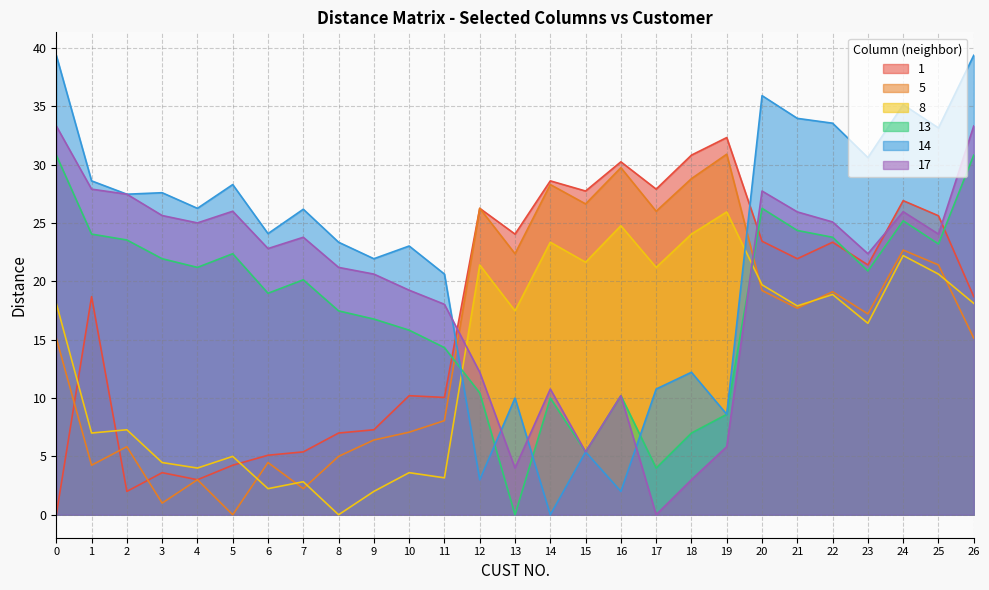

Between 5 and 26, which is larger?

26